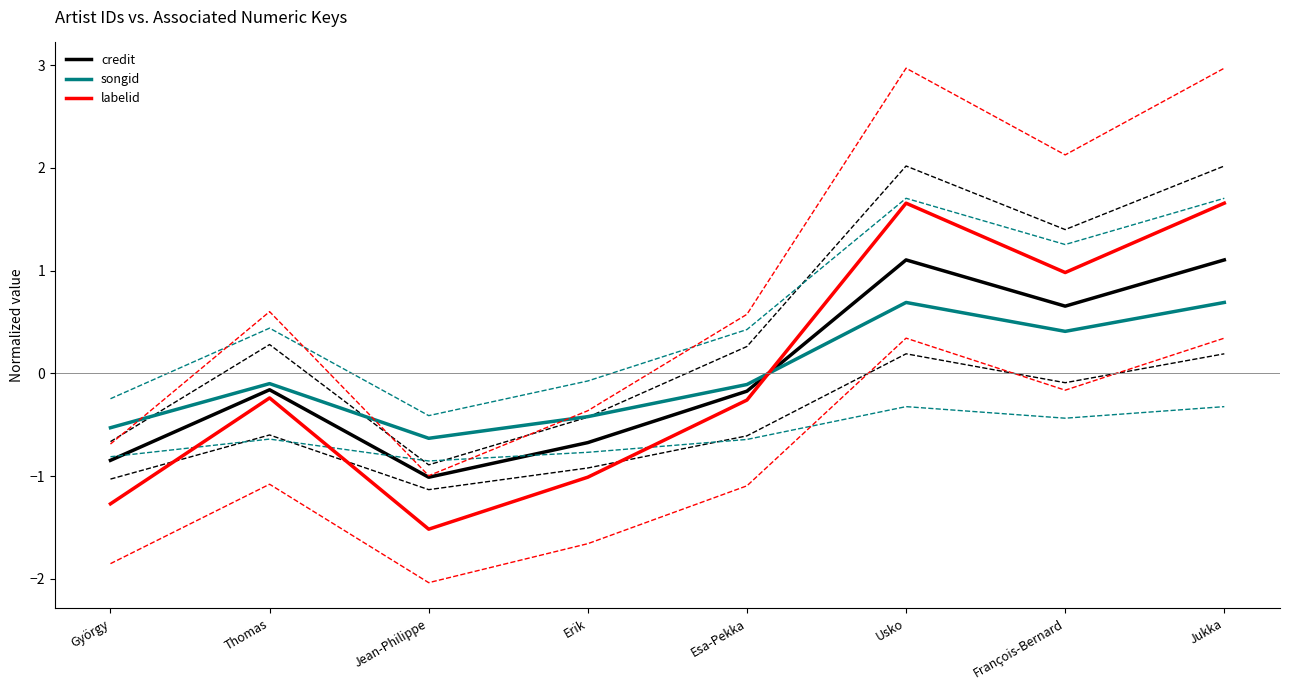

What is the difference between the labelid values at Thomas and Usko?

1.9